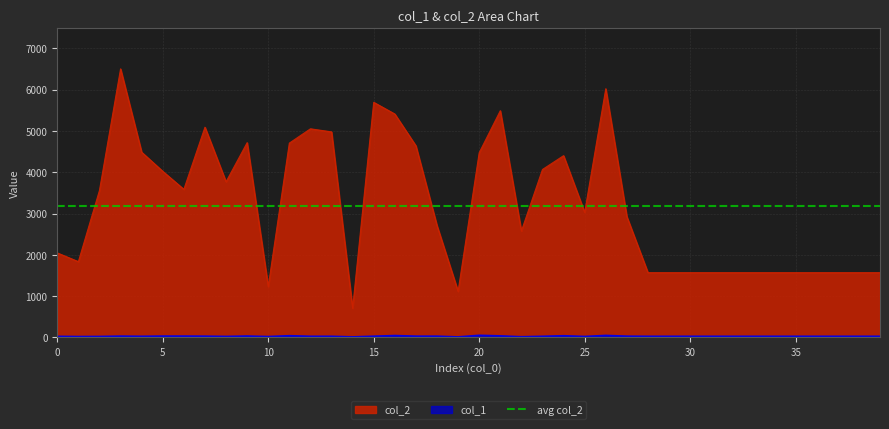

What is the total value across all series at 18?

2738